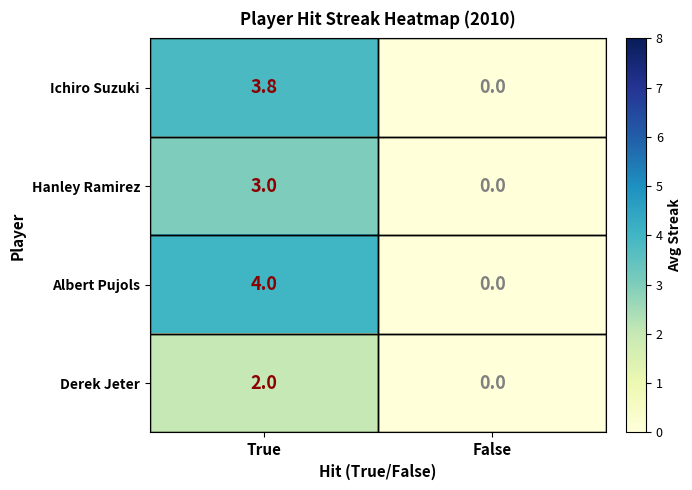

Which series changed the most between True and False?

Albert Pujols